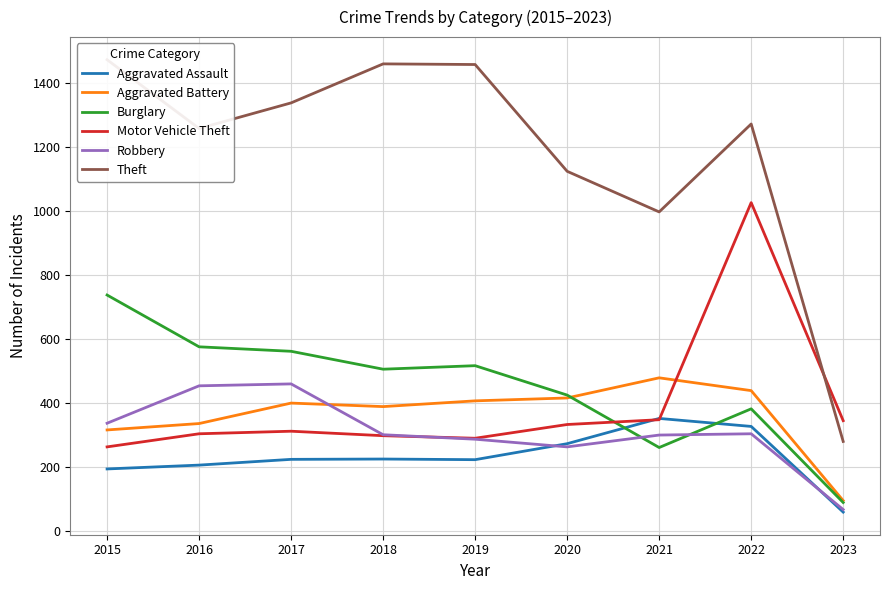

True or false: Motor Vehicle Theft and Burglary cross at least once.

True